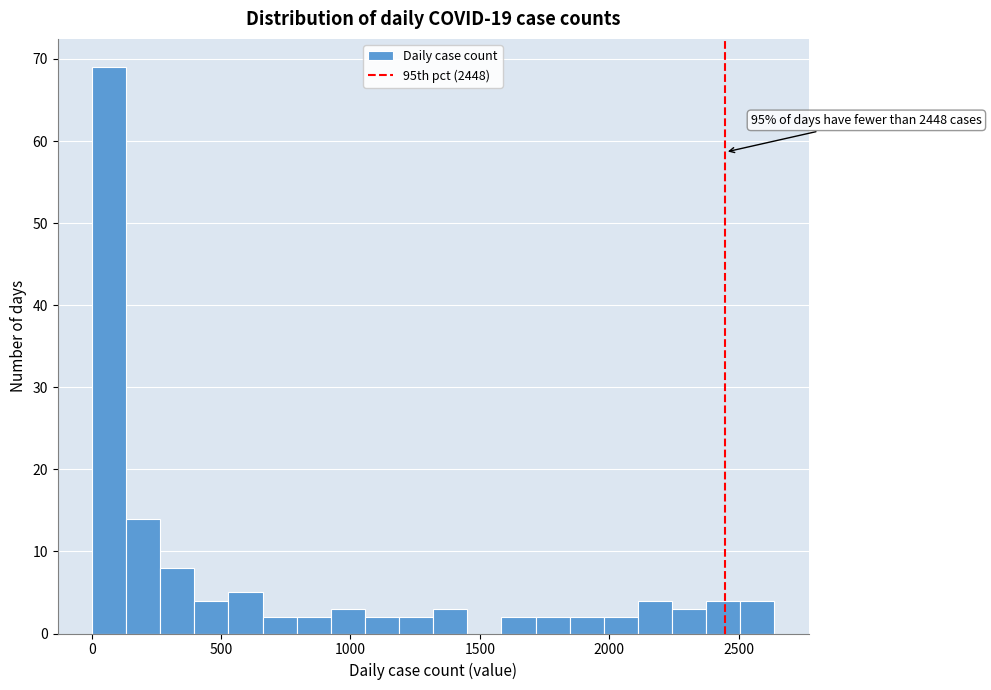

Read against the x-axis, roughly where is the centre of the tallest bar?

50